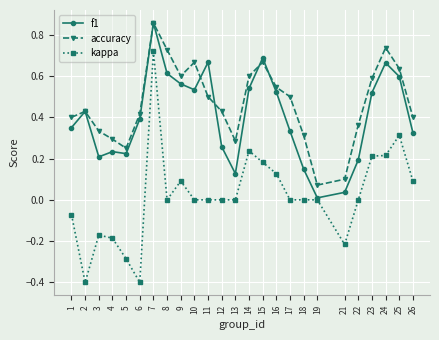

At which label does accuracy reach its peak?

7